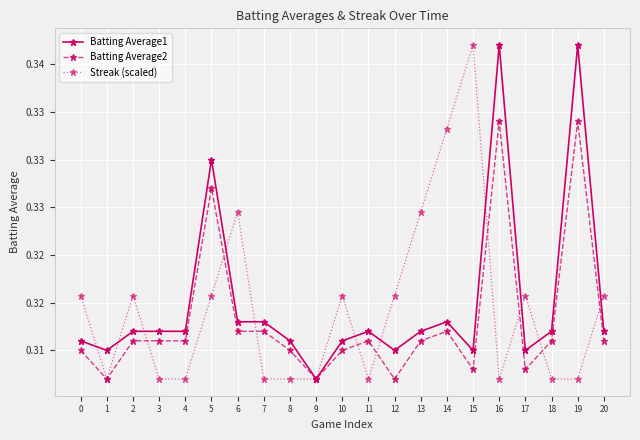

Does the chart have visible grid lines?

Yes